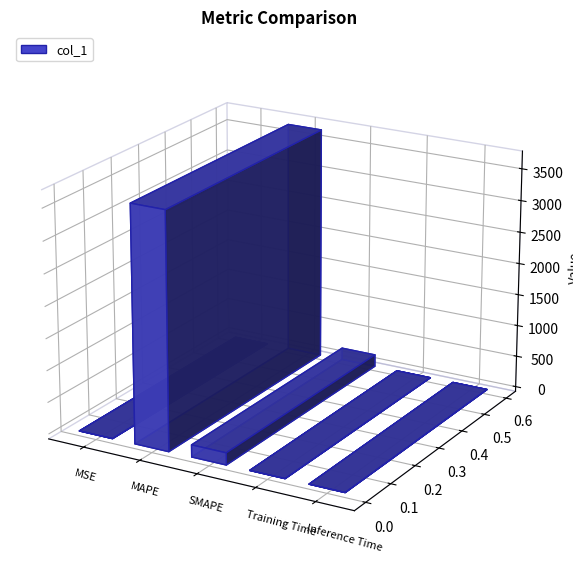

Which category has the highest value across all series?

MAPE